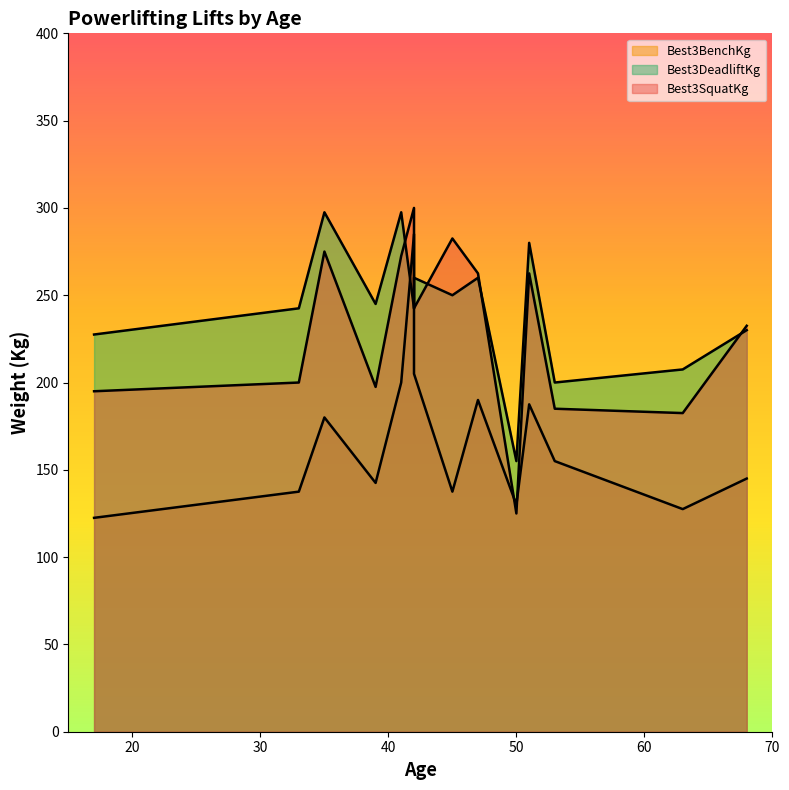

What is the difference between the Best3SquatKg values at 50 and 33?

75.0